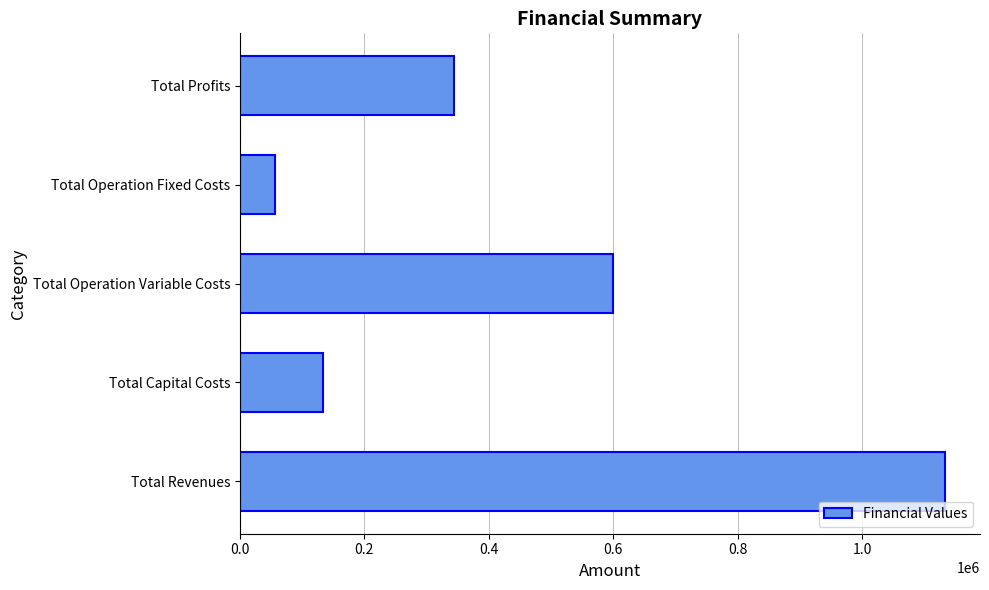

True or false: the data shows 188434.5 at Total Capital Costs.

False